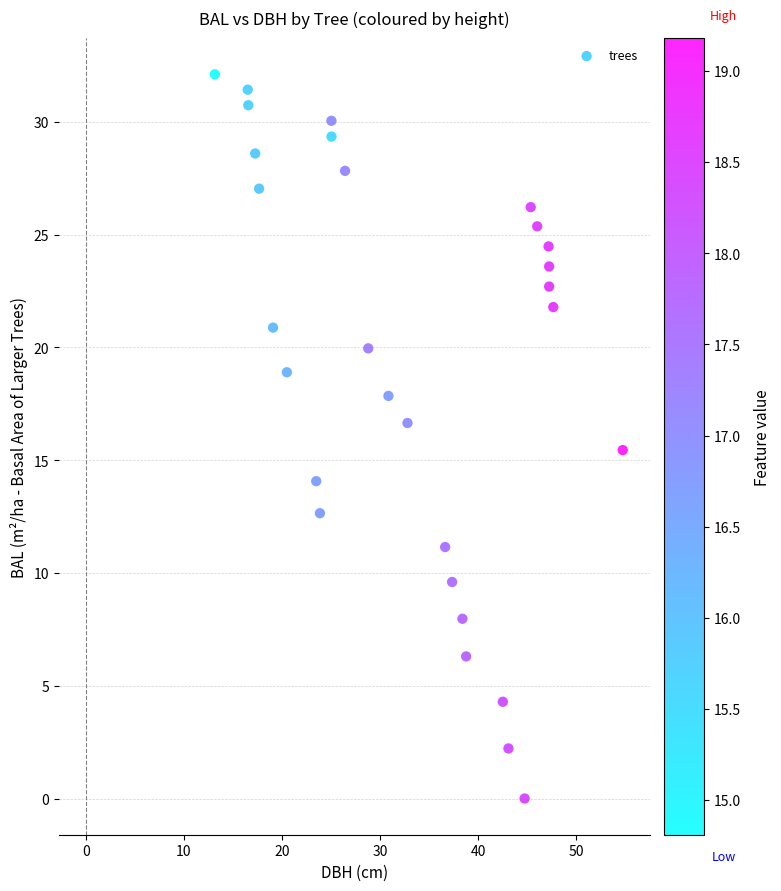

What is the range of Y values (max minus min)?

32.1